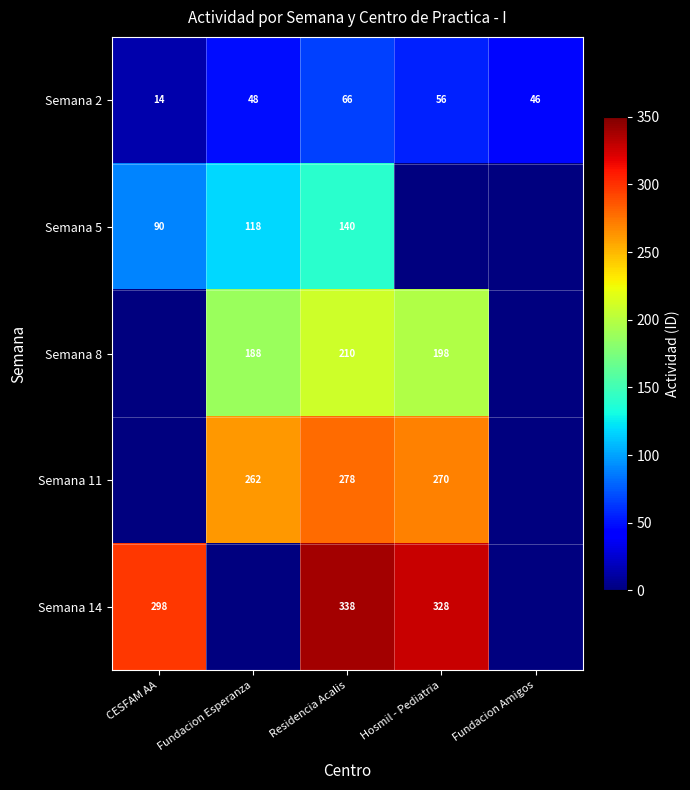

Is the value of Semana 11 at Hosmil - Pediatria greater than the value of Semana 2 at Fundacion Amigos?

Yes